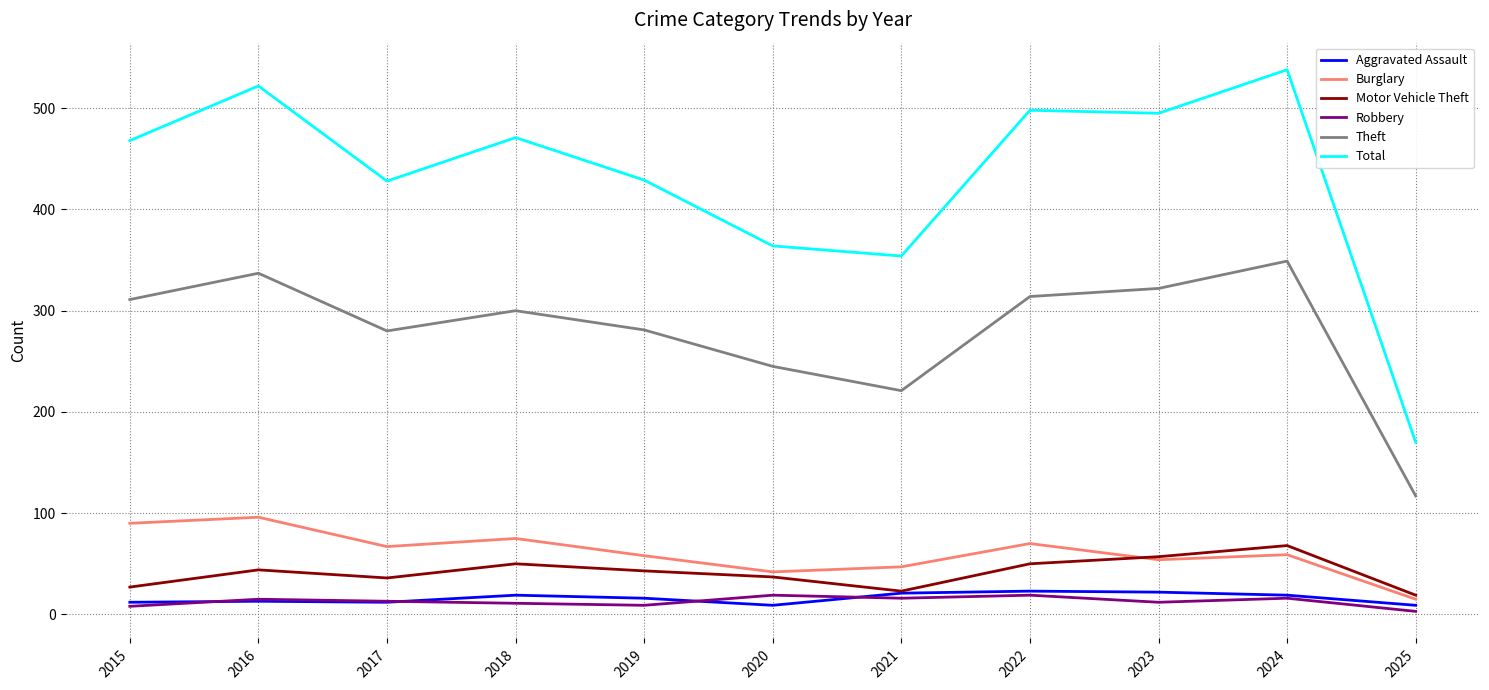

What is the approximate value of Robbery at 2017?

13